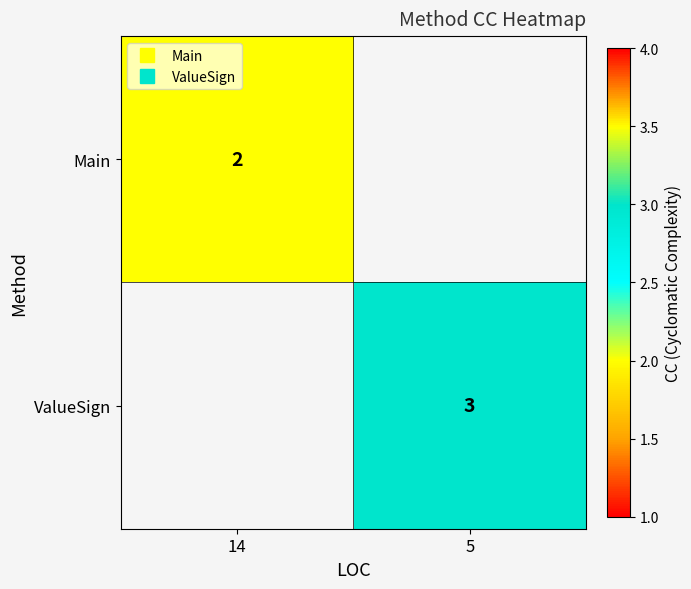

Which category has the highest value across all series?

5